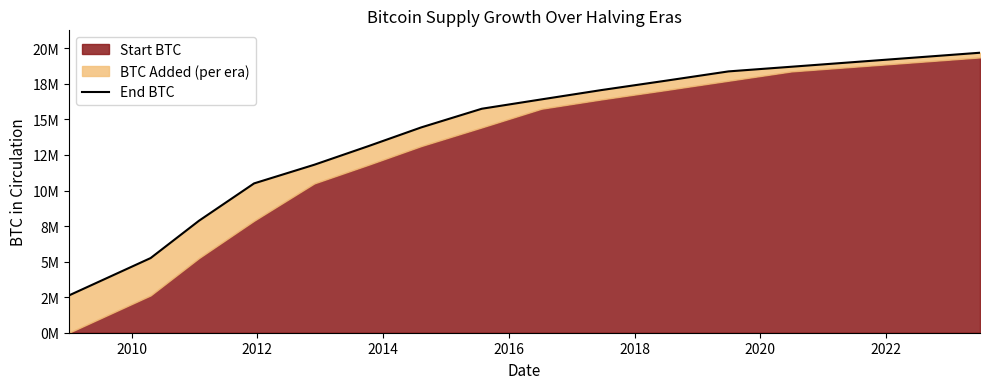

What is the greatest value displayed?

19687500